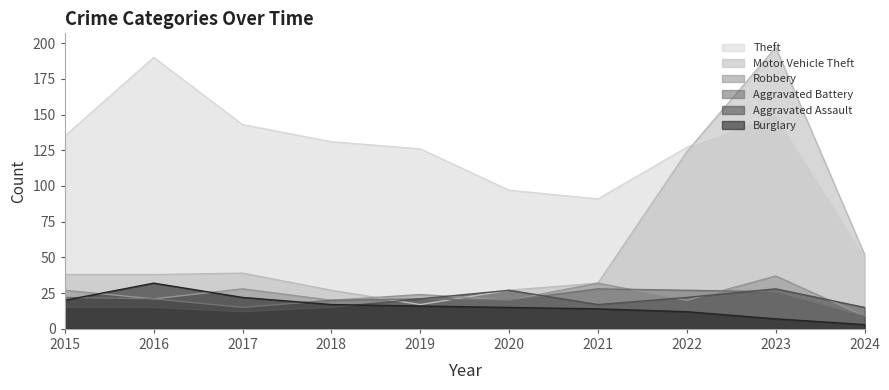

Reading right to left, extract all data points from this chart.

Theft: 52	150	127	91	97	126	131	143	190	135
Motor Vehicle Theft: 52	197	124	32	27	17	27	39	38	38
Robbery: 9	37	20	32	20	24	20	28	21	27
Aggravated Battery: 9	26	27	28	20	21	20	15	21	22
Aggravated Assault: 15	28	22	17	27	21	15	12	15	15
Burglary: 3	7	12	14	15	16	17	22	32	20